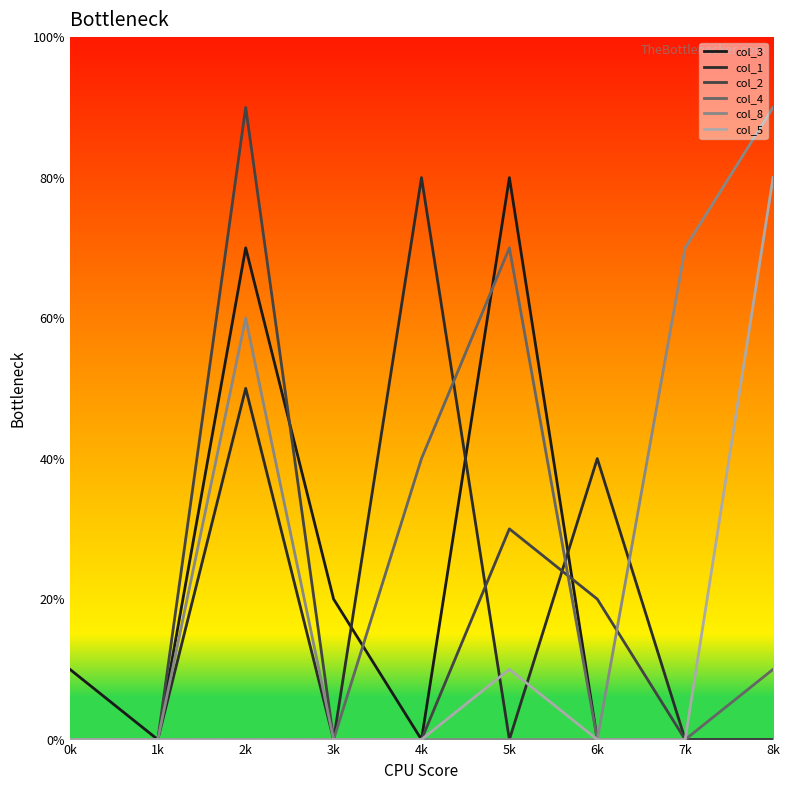

Does the chart have visible grid lines?

No